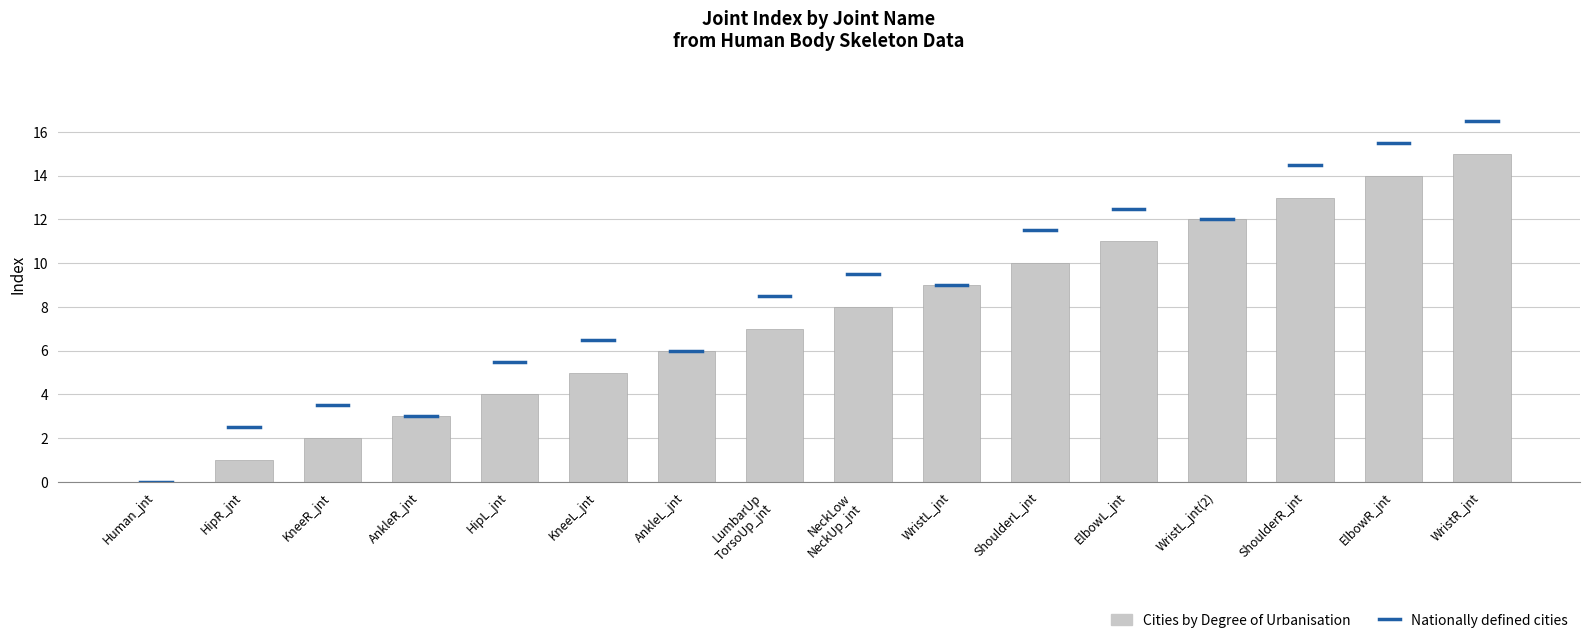

What is the difference between the maximum and minimum values?

15